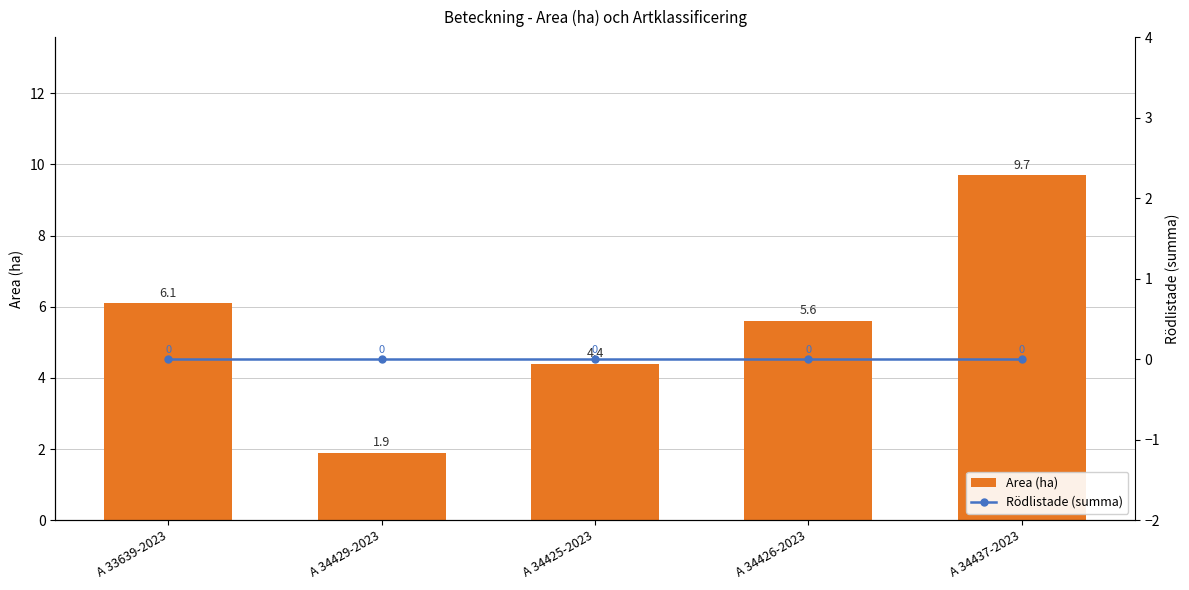

What is the value of the Area (ha) bar at the 4th from the left?

5.6